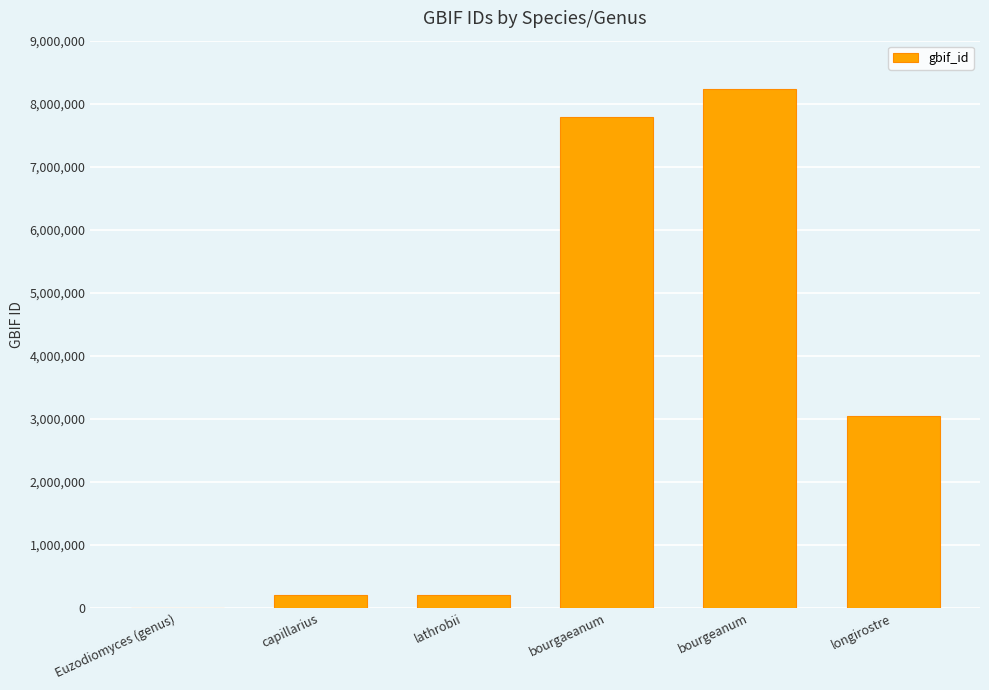

The value at bourgaeanum is 7784712. True or false?

True